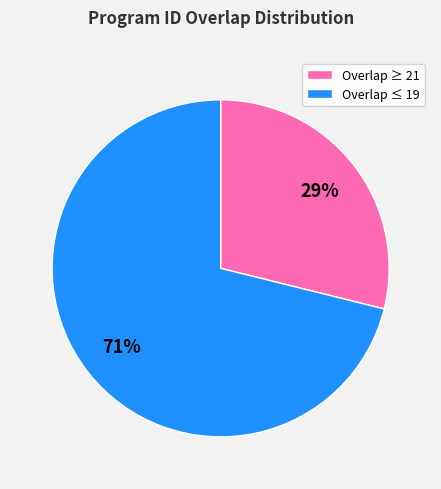

Between Overlap ≤ 19 and Overlap ≥ 21, which is larger?

Overlap ≤ 19